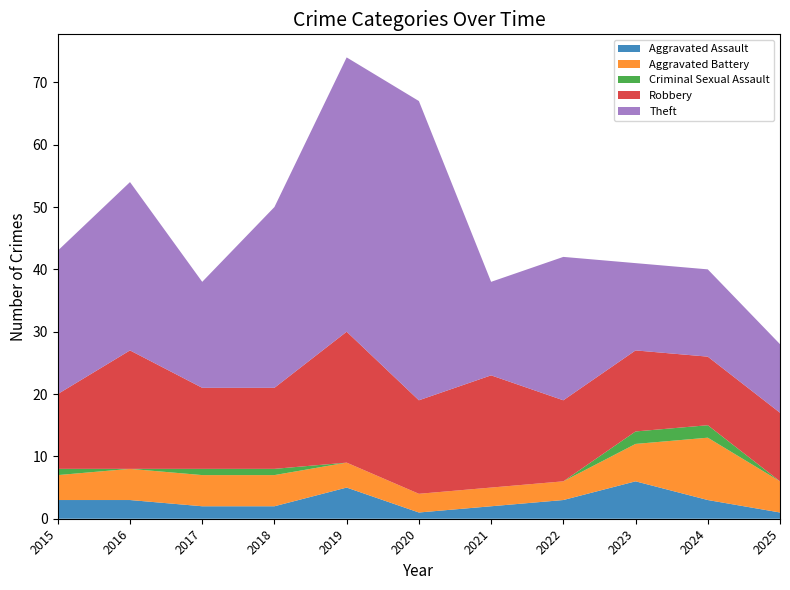

Reading left to right, list all the values displayed in this chart.

Aggravated Assault: 3	3	2	2	5	1	2	3	6	3	1
Aggravated Battery: 4	5	5	5	4	3	3	3	6	10	5
Criminal Sexual Assault: 1	0	1	1	0	0	0	0	2	2	0
Robbery: 12	19	13	13	21	15	18	13	13	11	11
Theft: 23	27	17	29	44	48	15	23	14	14	11